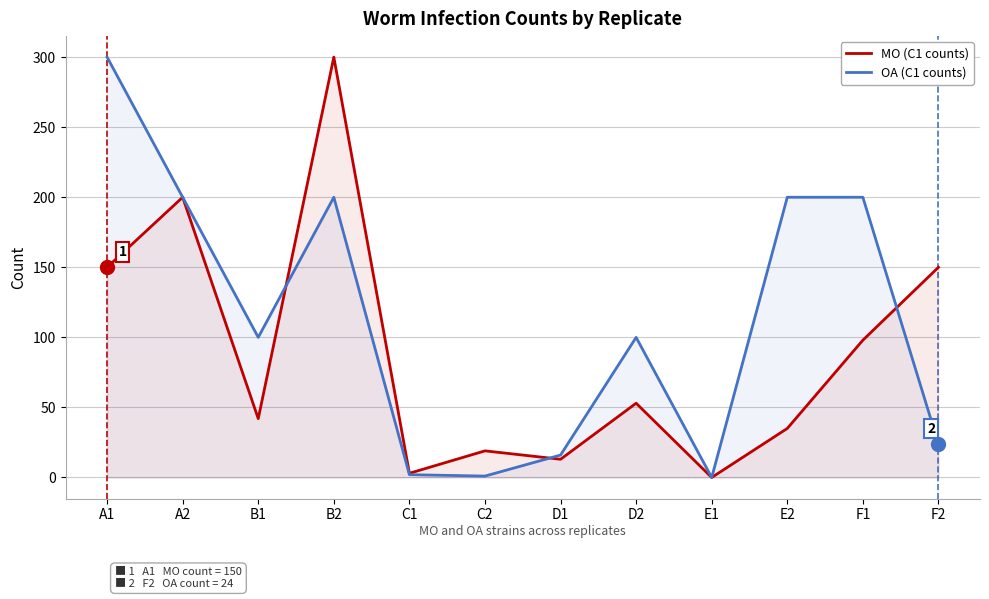

In OA (C1 counts), how many points are lower than both neighbors (excluding endpoints)?

3